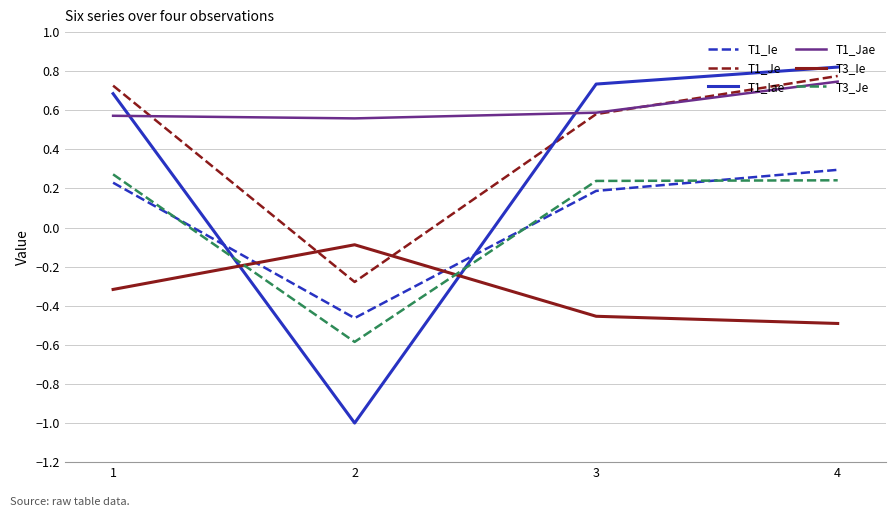

Which series has the largest total across all categories?

T1_Jae